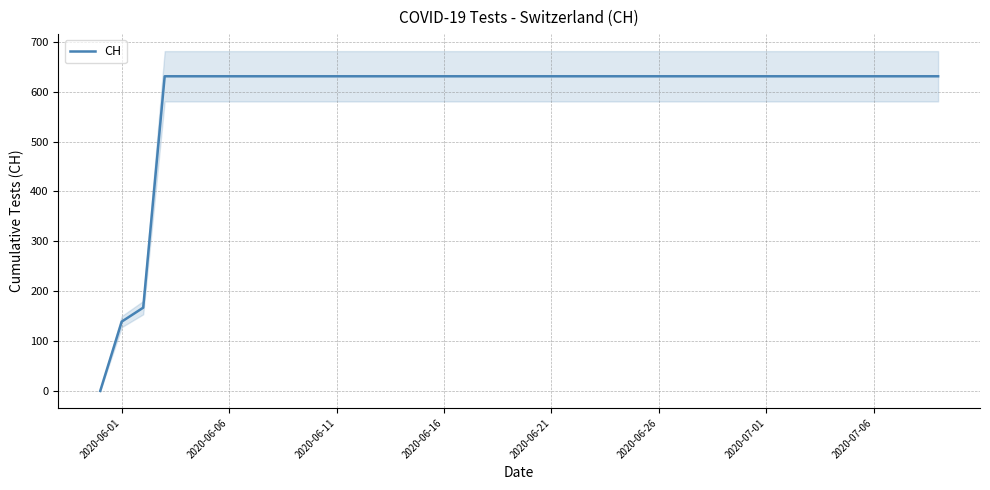

What is the maximum value for CH?

631